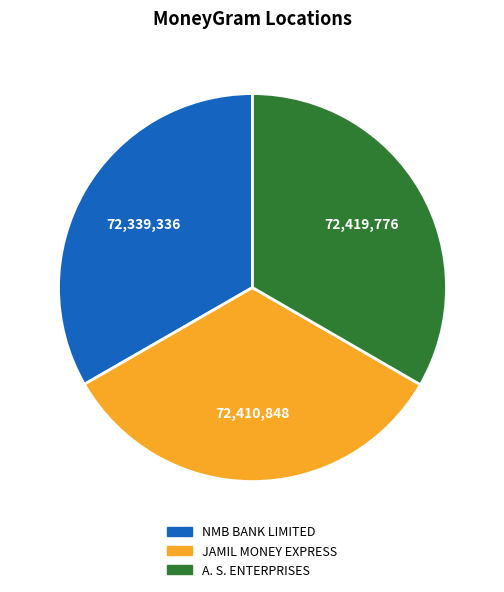

Is there any slice that represents more than half of the pie?

No